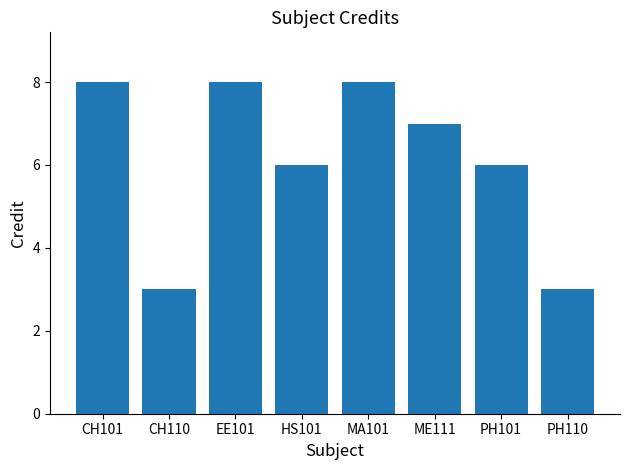

What is the sum of all values?

49